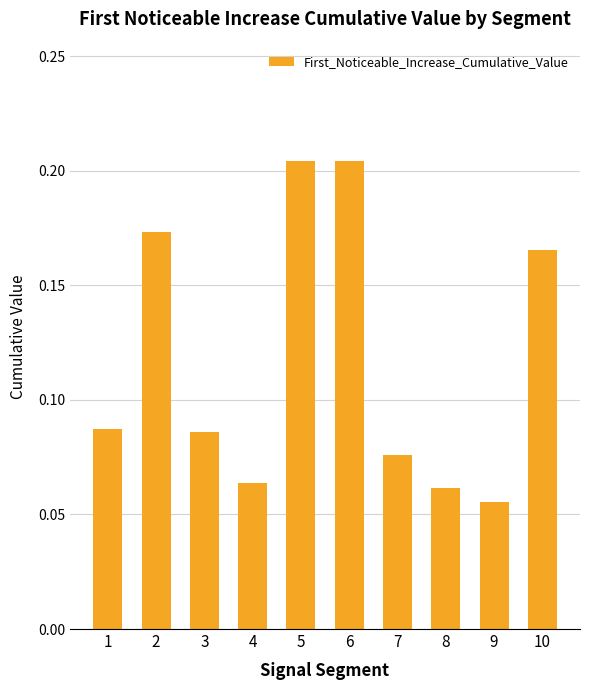

What is the sum of the values at 5 and 10?

0.4